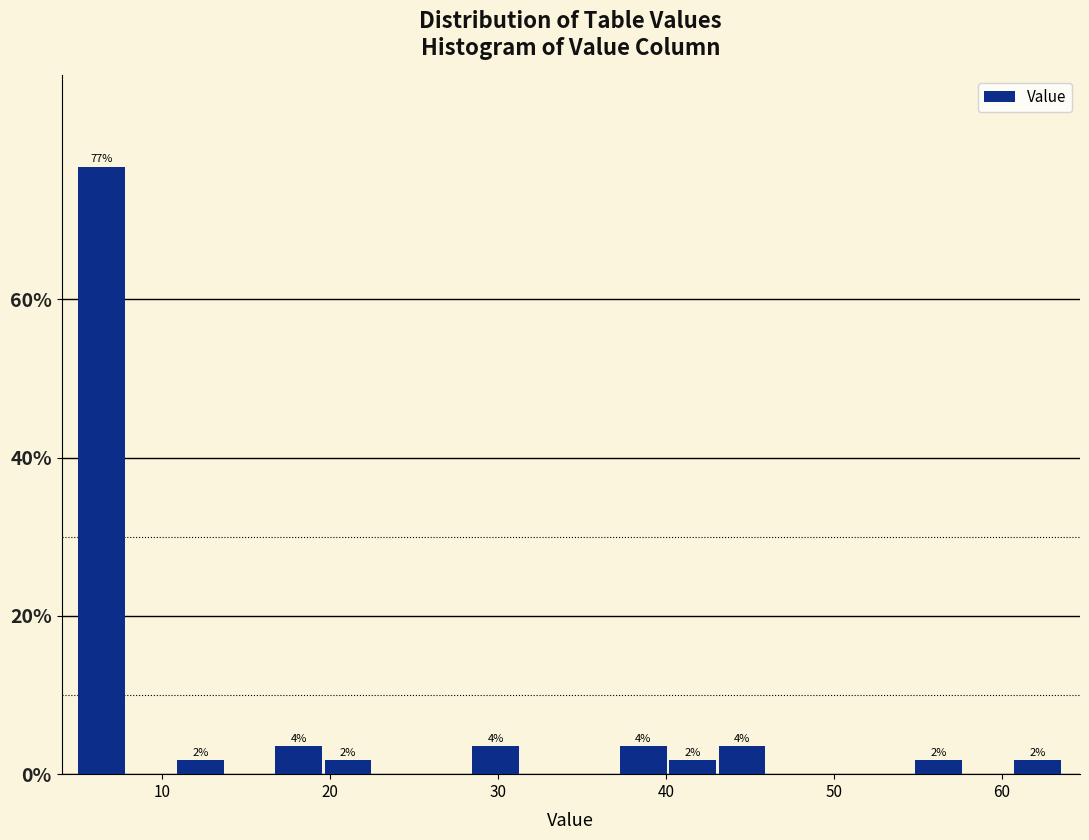

Around what value on the x-axis is the tallest bar? Give the approximate position of its centre, as read against the axis.

6